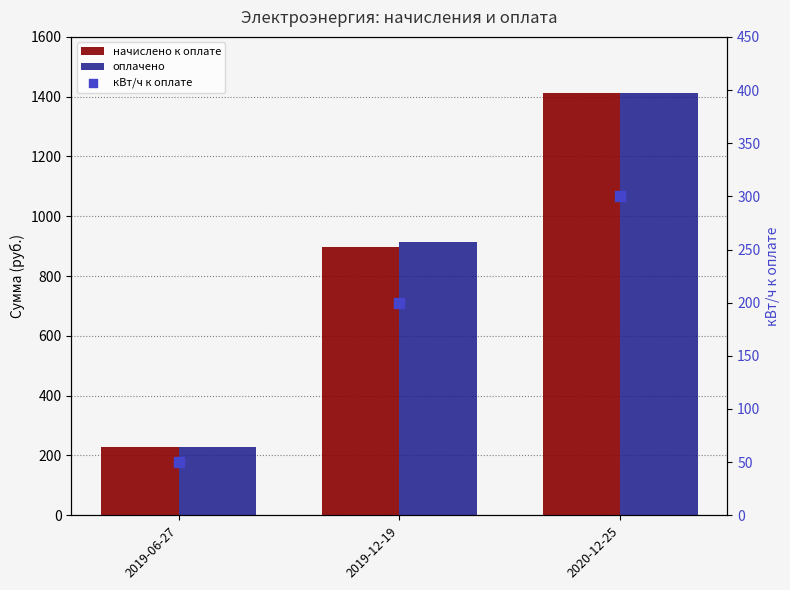

Which series contains the highest Y value?

начислено к оплате